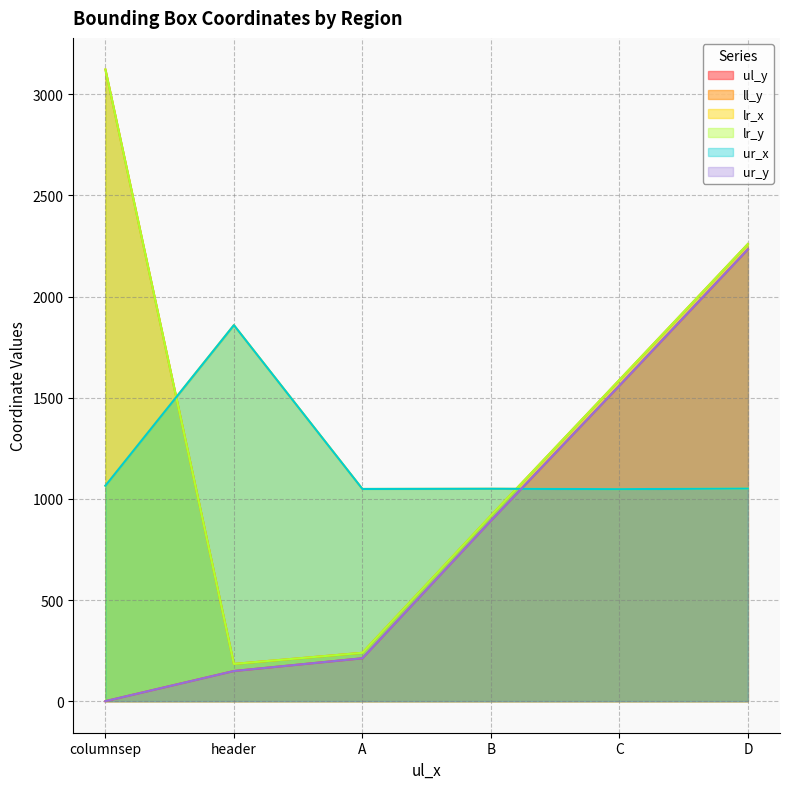

What value does the ul_y series have at header, to the nearest 50?

150